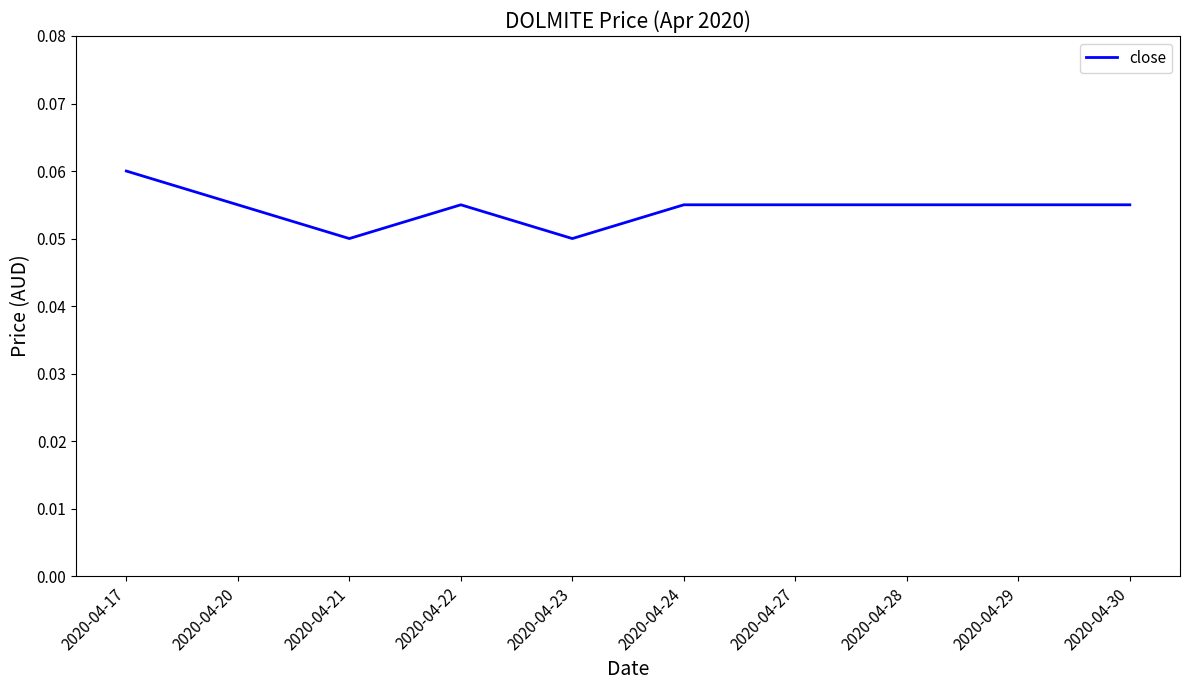

At which category does the chart reach its peak across all series?

2020-04-17